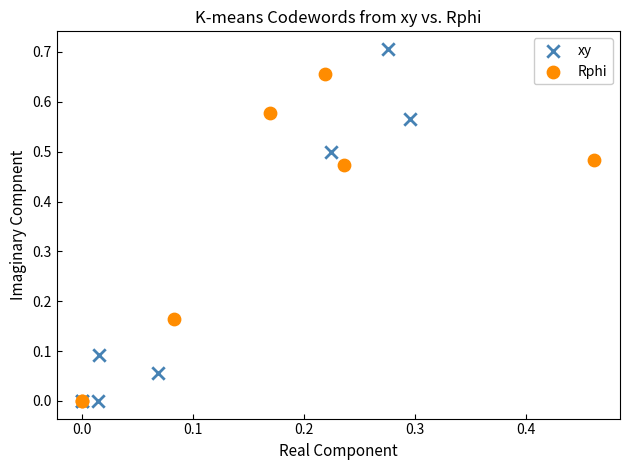

Which series has the widest spread of Y values?

xy